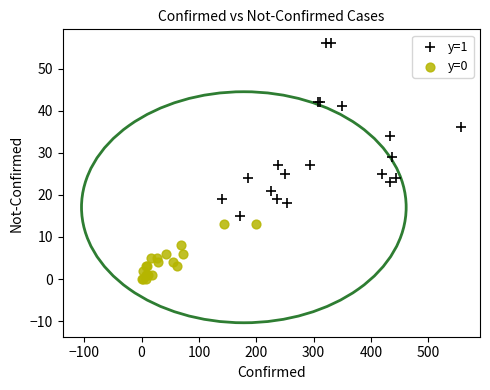

Which series contains the lowest Y value?

y=0